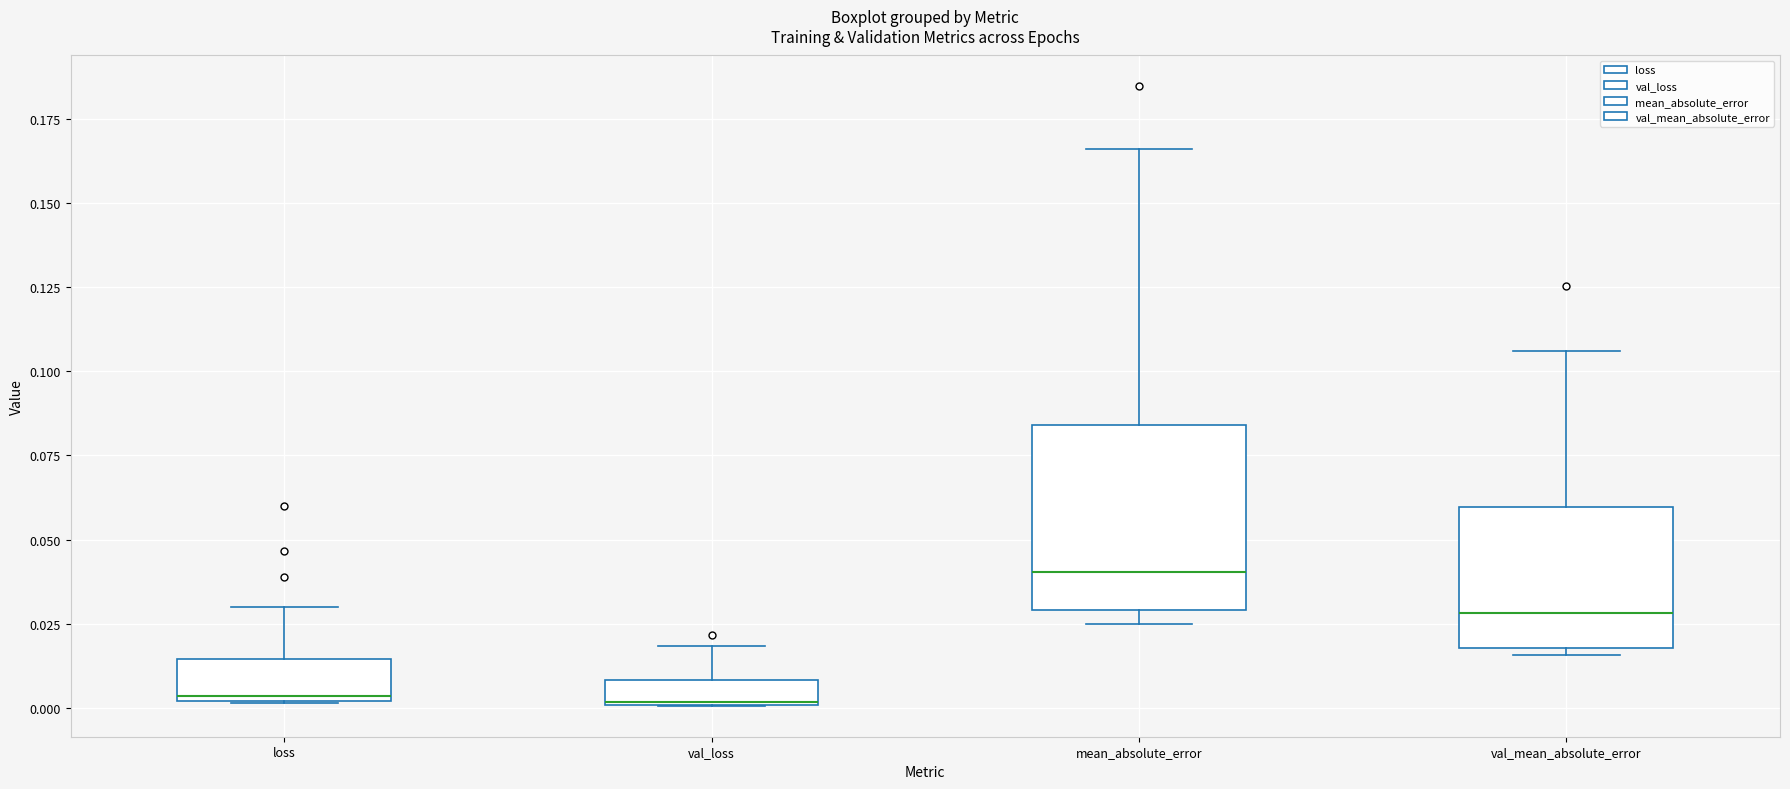

Comparing the boxes themselves (not the whiskers), which one is the tallest?

mean_absolute_error